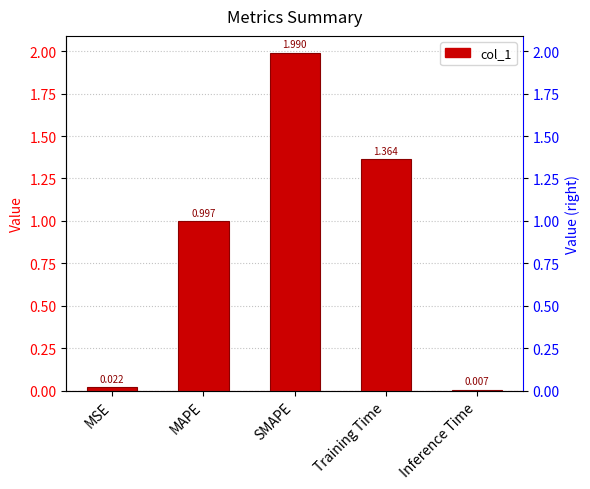

The value at Training Time is 1.4. True or false?

True